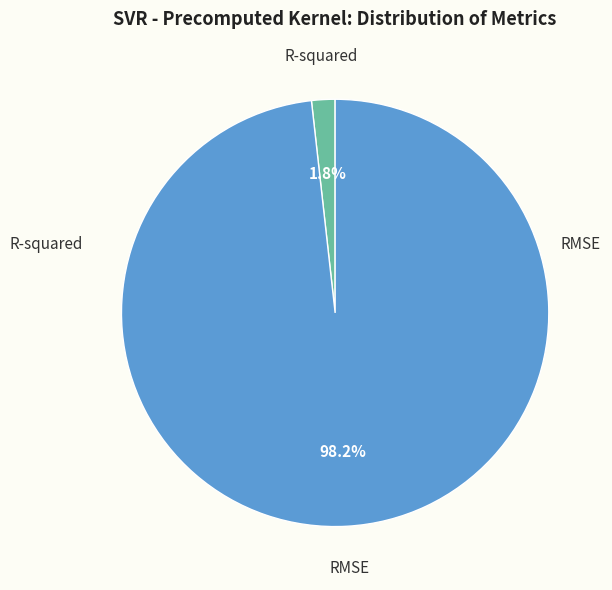

Is there a majority slice in this chart?

Yes